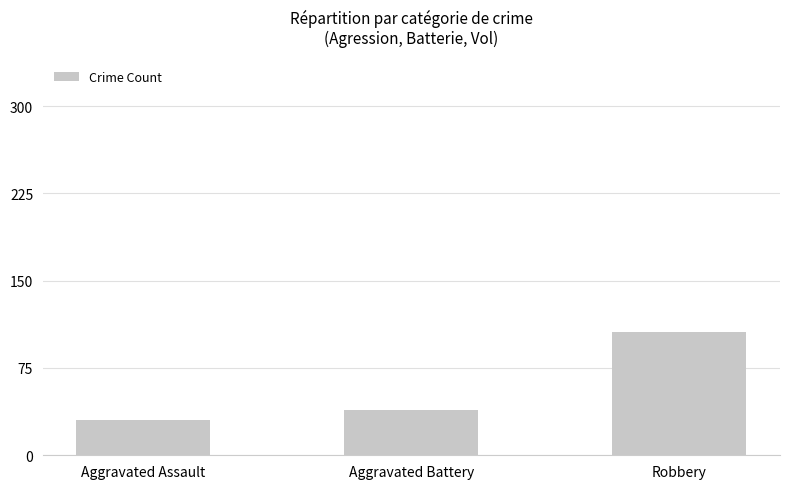

Reading left to right, extract all data points from this chart.

Aggravated Assault=30	Aggravated Battery=39	Robbery=106